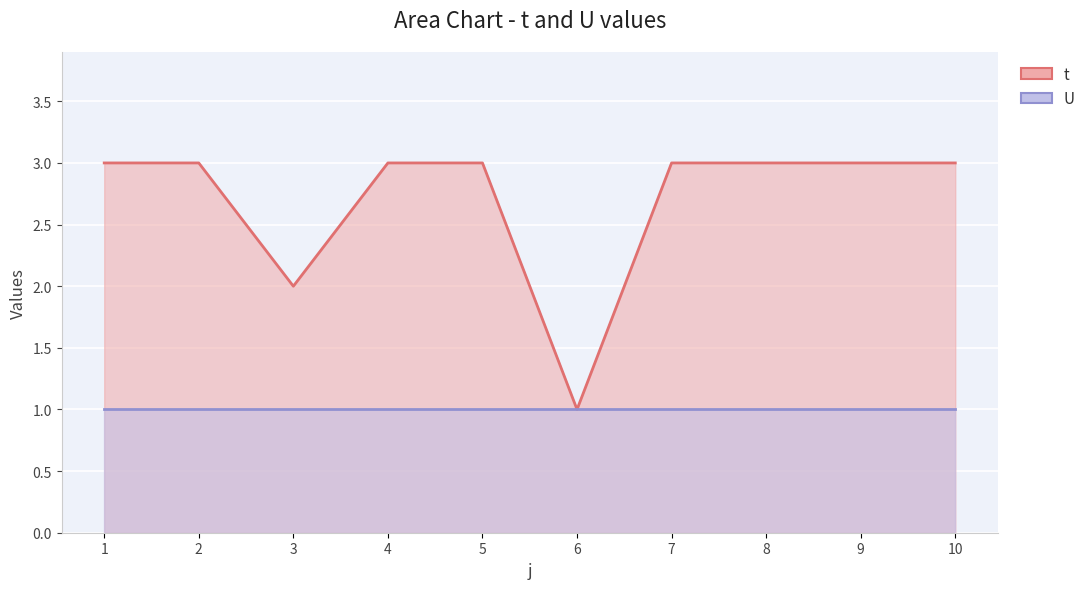

Reading right to left, transcribe all the data shown in this chart.

t: 3	3	3	3	1	3	3	2	3	3
U: 1	1	1	1	1	1	1	1	1	1